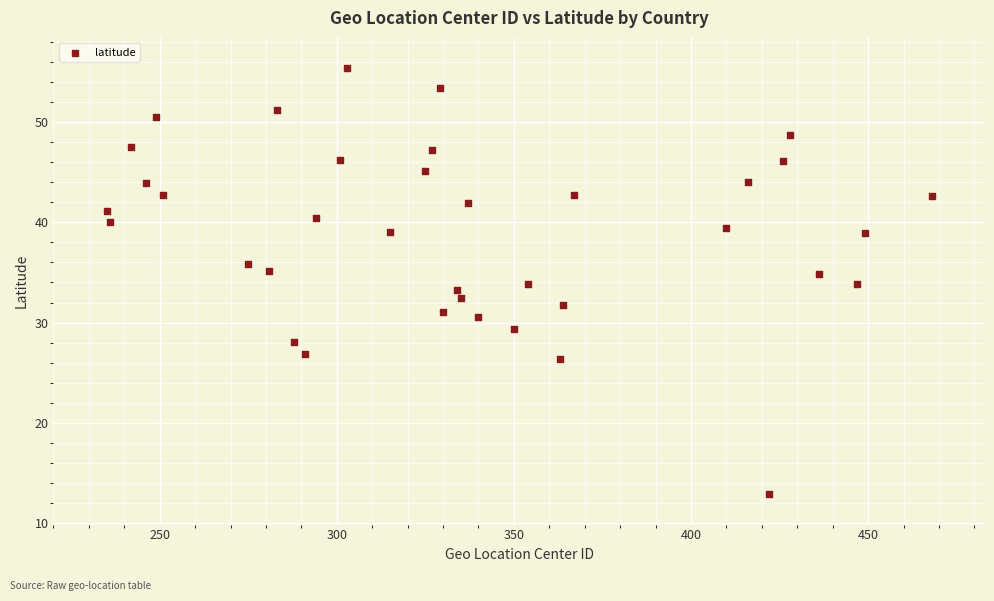

What is the range of X values (max minus min)?

233.0